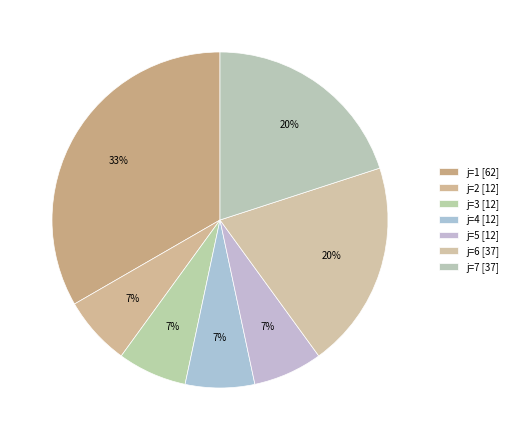

How many slices are in this pie chart?

7